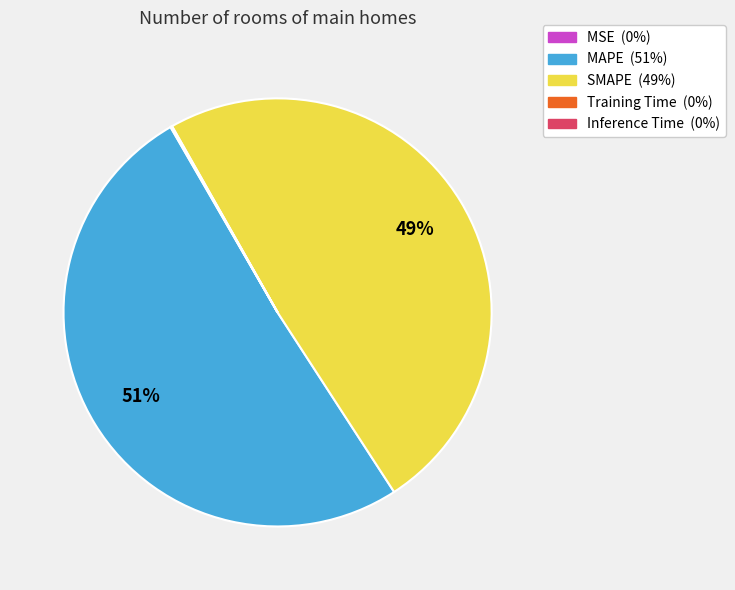

True or false: MAPE accounts for 41% of the total.

False